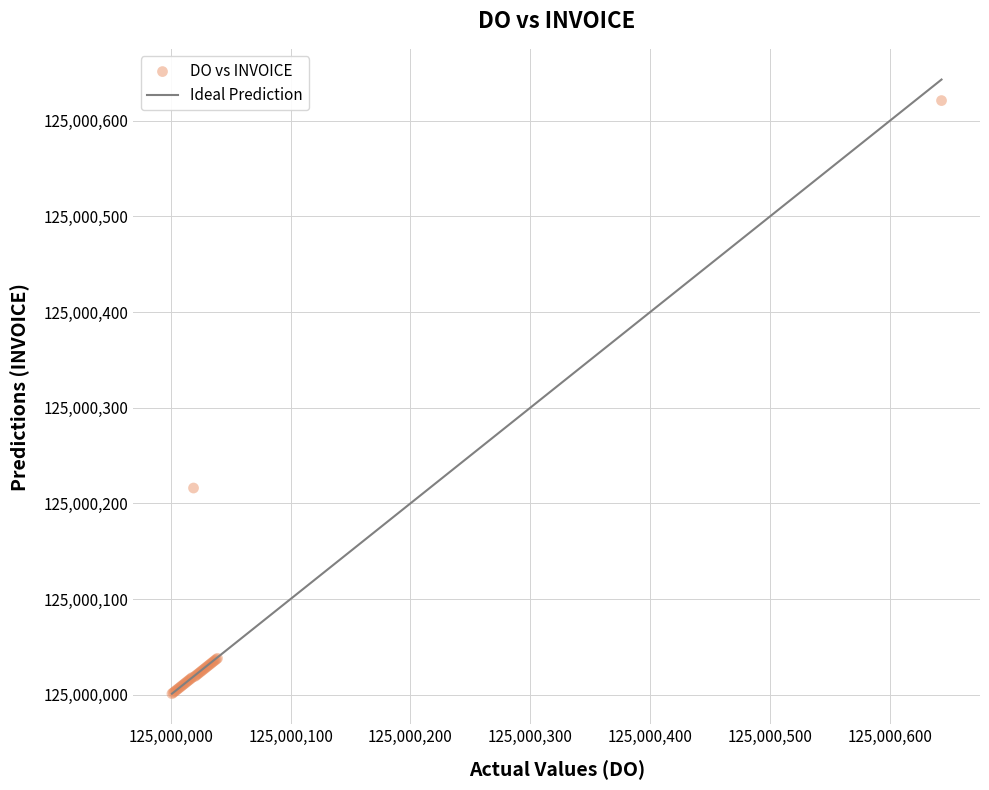

What Y value in the scatter plot is closest to 125000311?

125000216